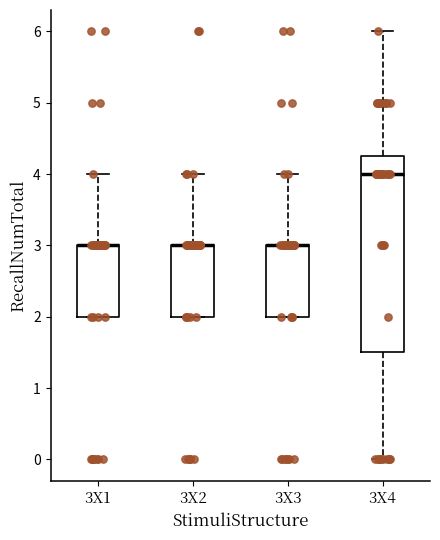

Reading left to right, read every box against the y-axis: the position of its median line, the range the box covers, and the ends of its whiskers. The values are not printed on the chart, so give them approximately, as read against the axis.

3X1: median 3.0 (drawn on the box's upper edge), box 2.0 to 3.0, whiskers 2.0 to 4.0
3X2: median 3.0 (drawn on the box's upper edge), box 2.0 to 3.0, whiskers 2.0 to 4.0
3X3: median 3.0 (drawn on the box's upper edge), box 2.0 to 3.0, whiskers 2.0 to 4.0
3X4: median 4.0, box 1.5 to 4.3, whiskers 0.0 to 6.0